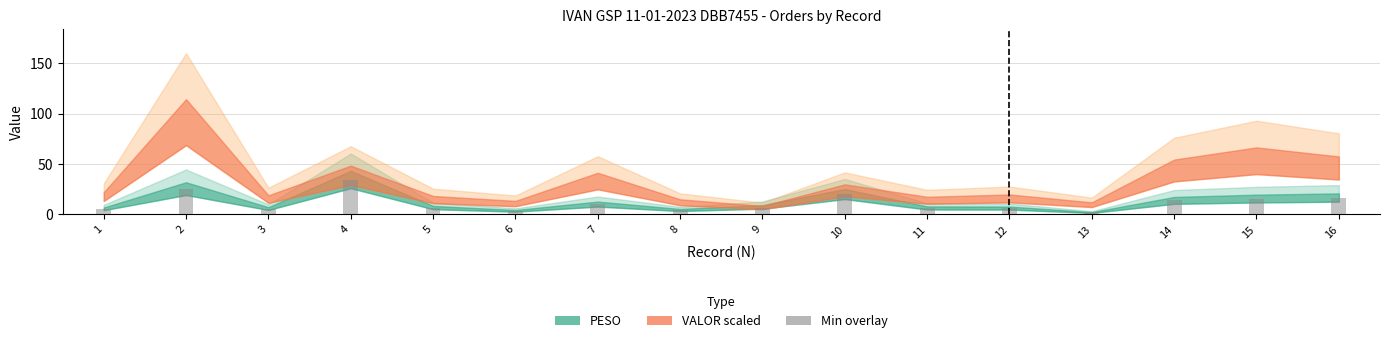

What is the ratio of the value at 4 to the value at 15?

2.2